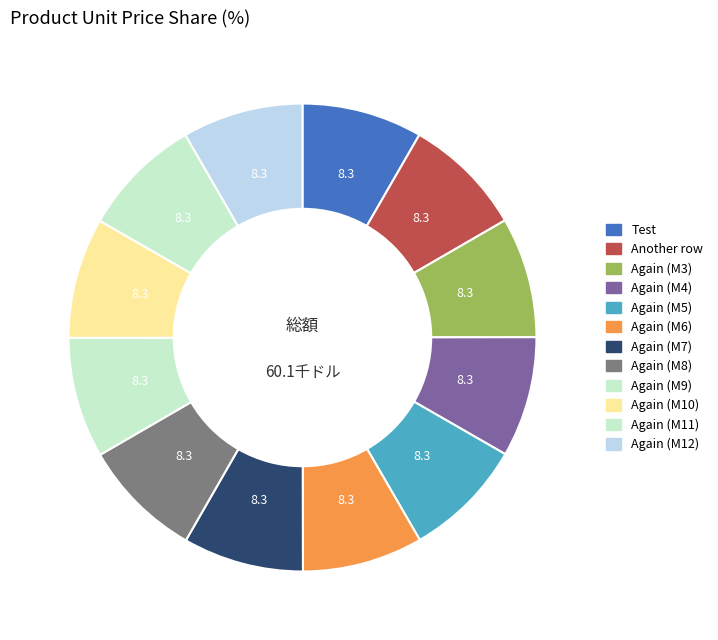

How many slices are in this pie chart?

12